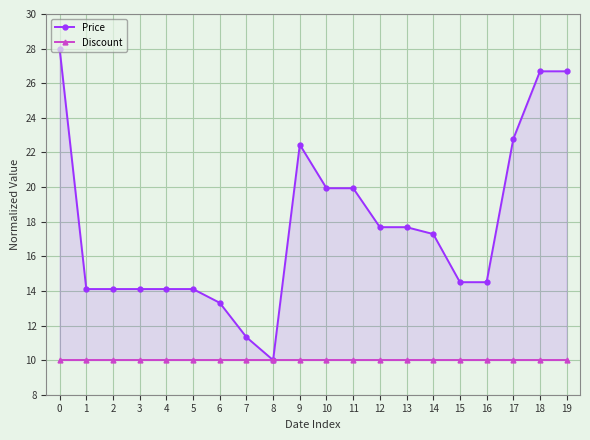

What are all the series names shown in the legend?

Price, Discount